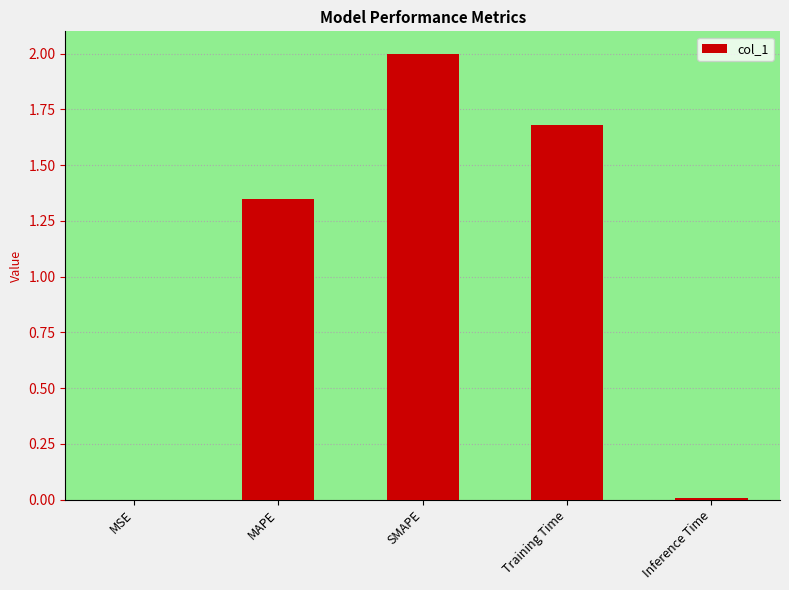

What value does the data have at Training Time?

1.7